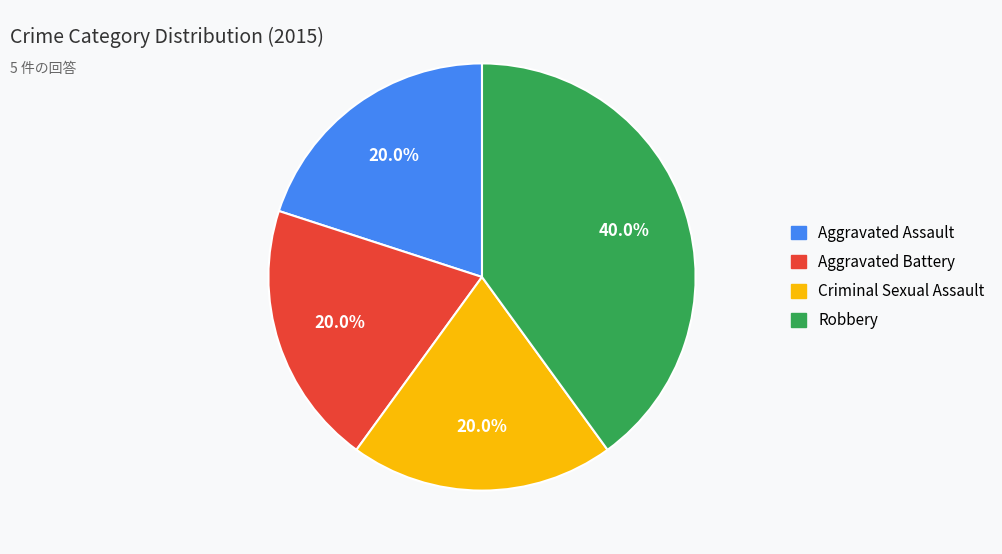

Is the sum of Robbery and Criminal Sexual Assault greater than half?

Yes